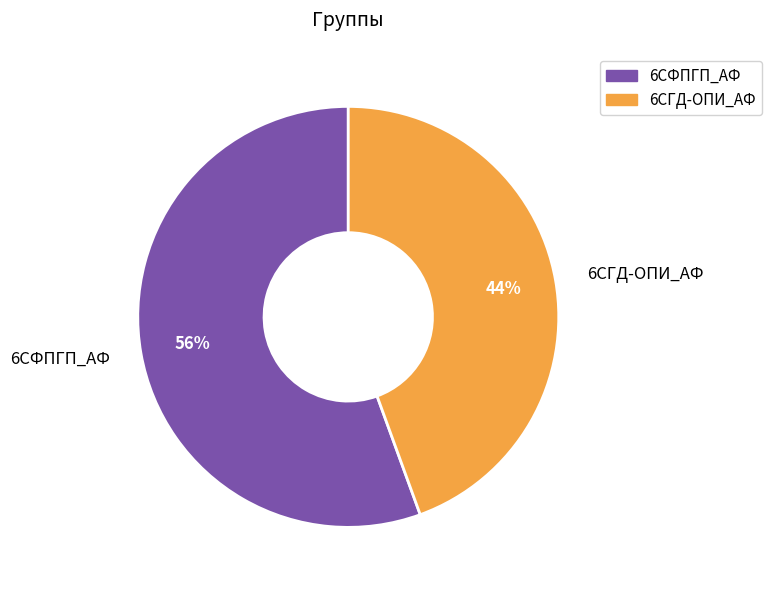

What is the largest slice in the pie chart?

6СФПГП_АФ